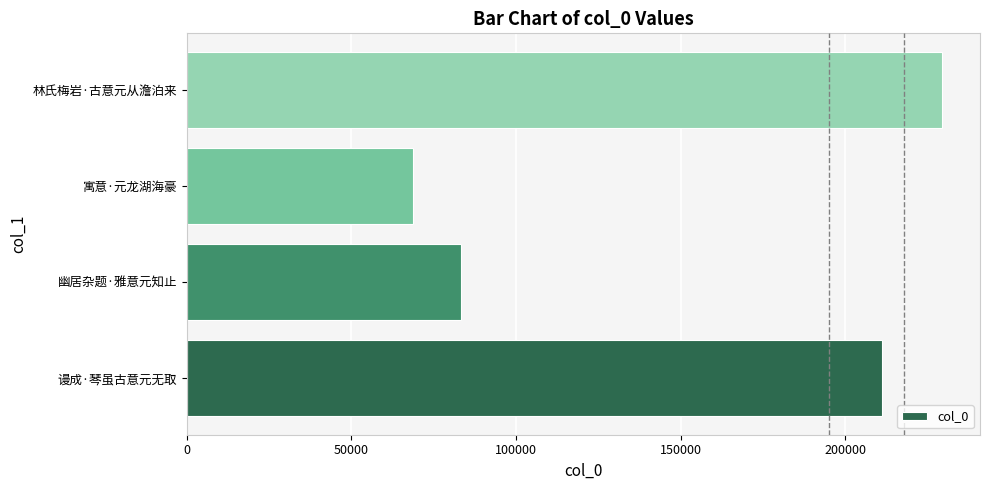

Count the number of categories in the chart.

4